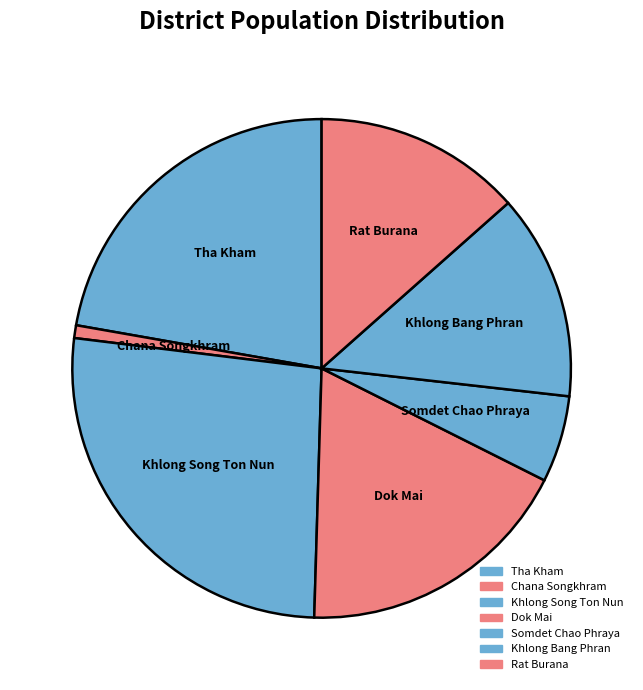

How many slices are in this pie chart?

7